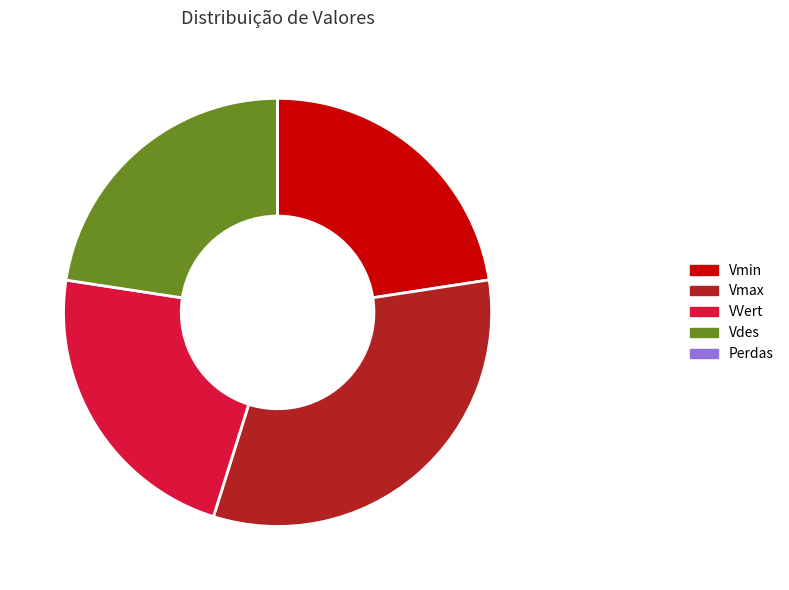

True or false: Vdes accounts for 23% of the total.

True